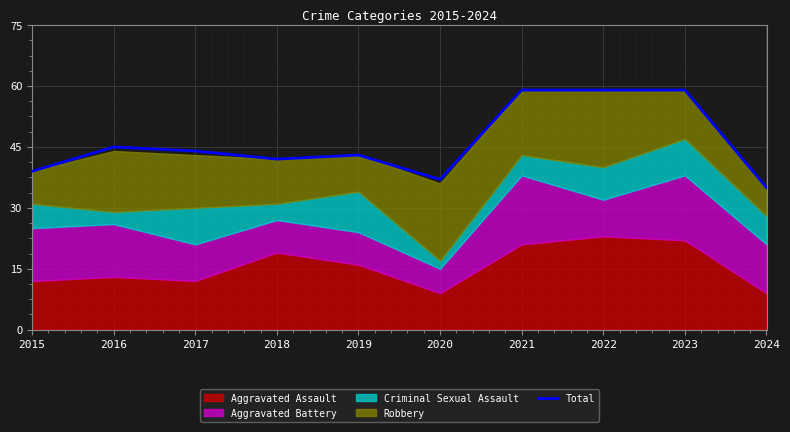

What is the value of the 6th point from the left?

37